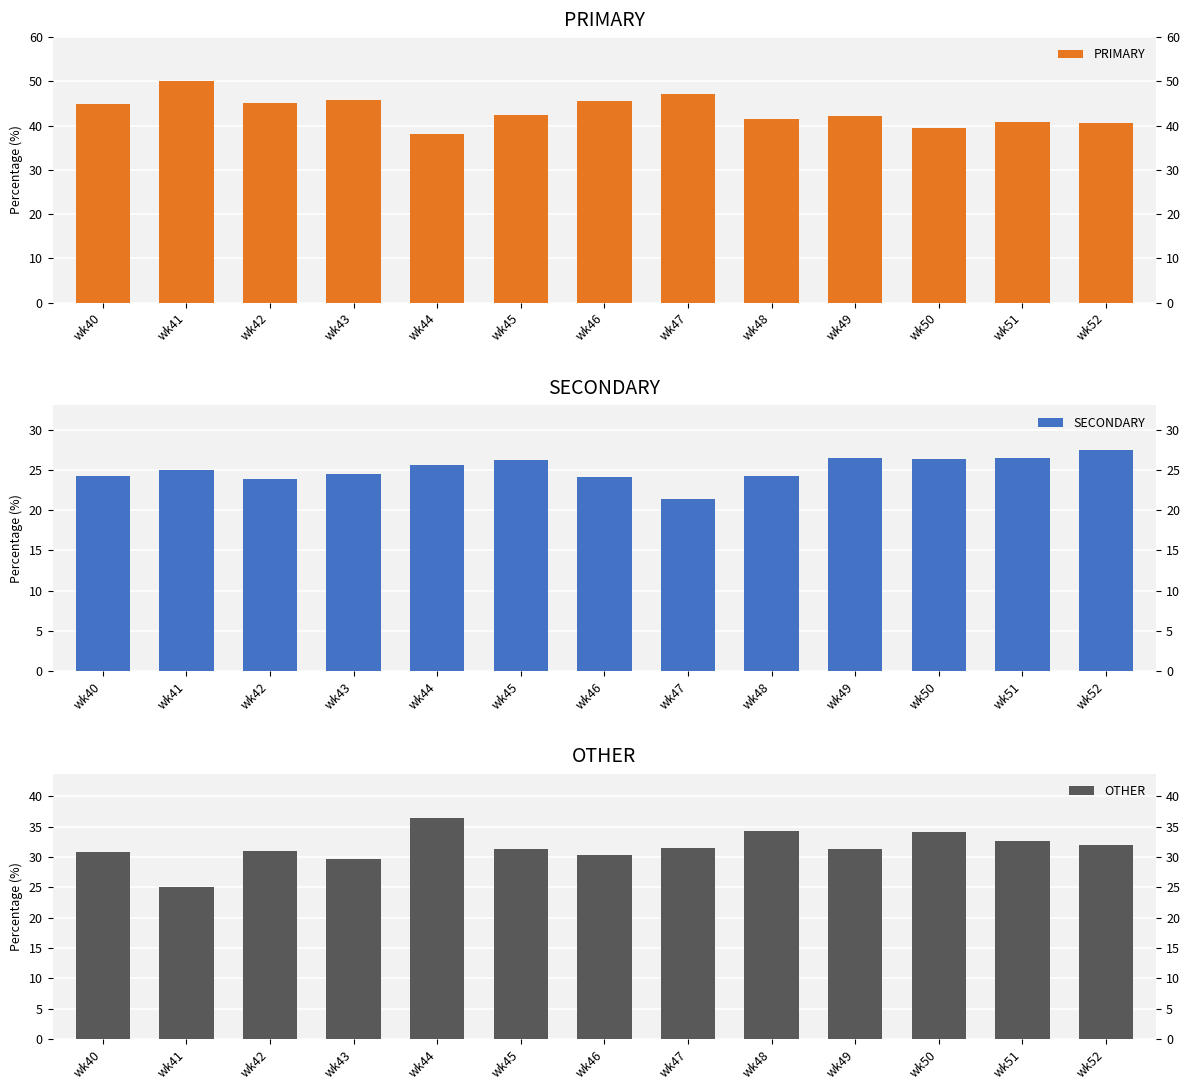

Where does the SECONDARY series first go above 25?

wk44